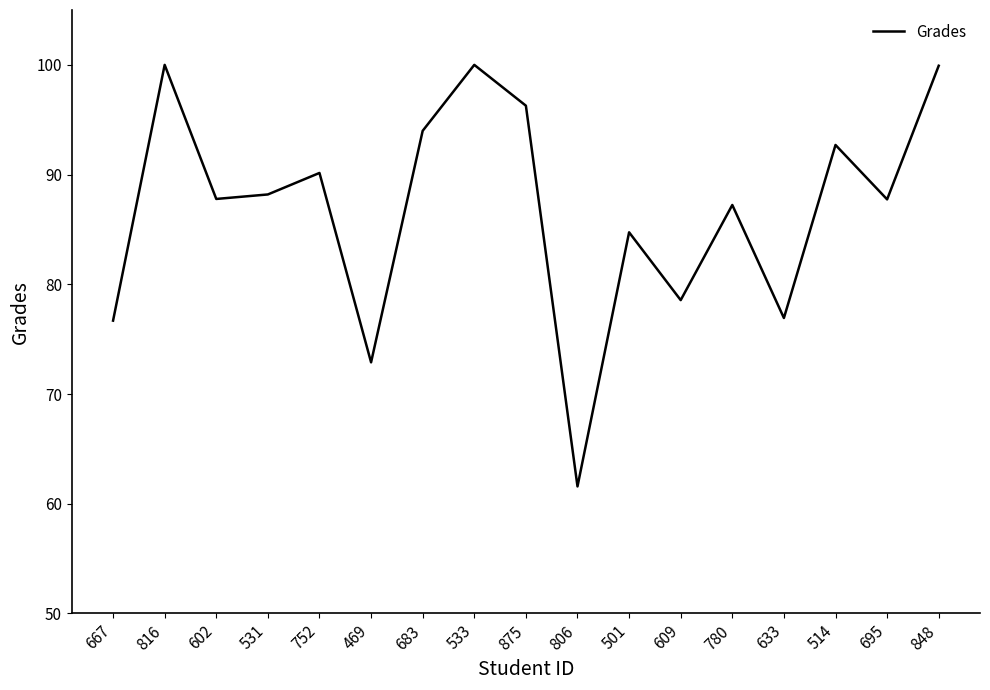

What is the average value?

86.8